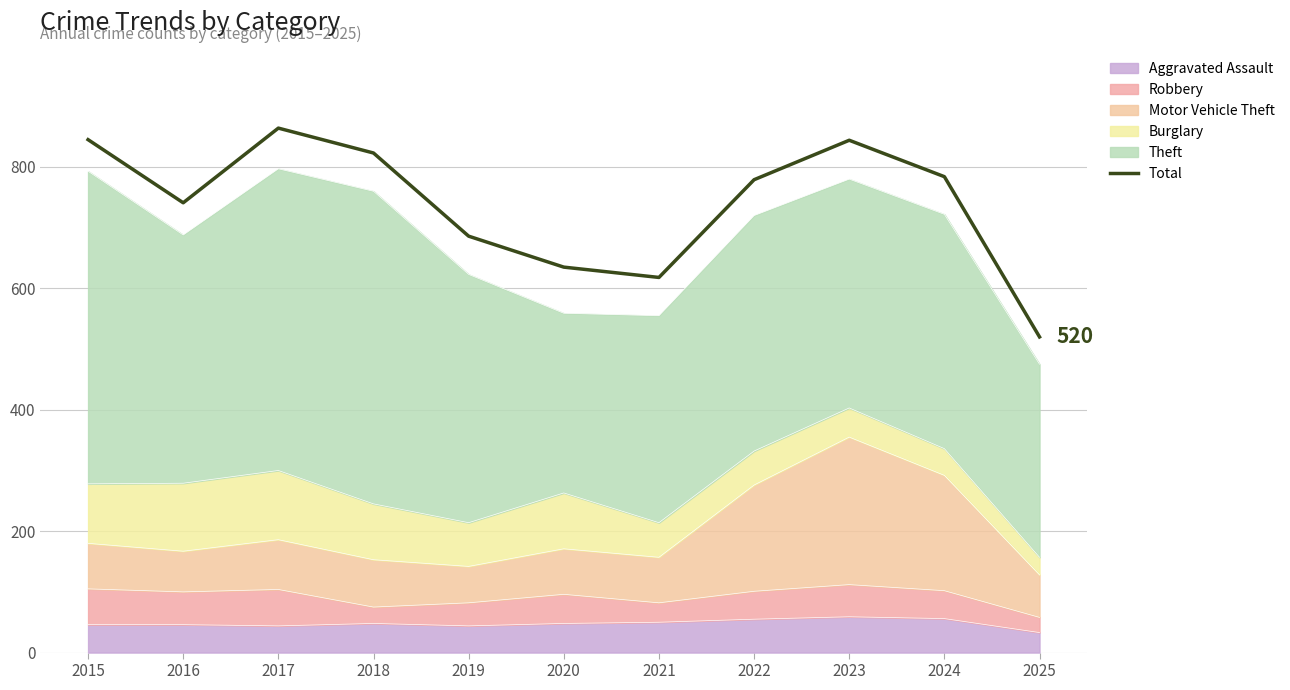

What is the average value?

740